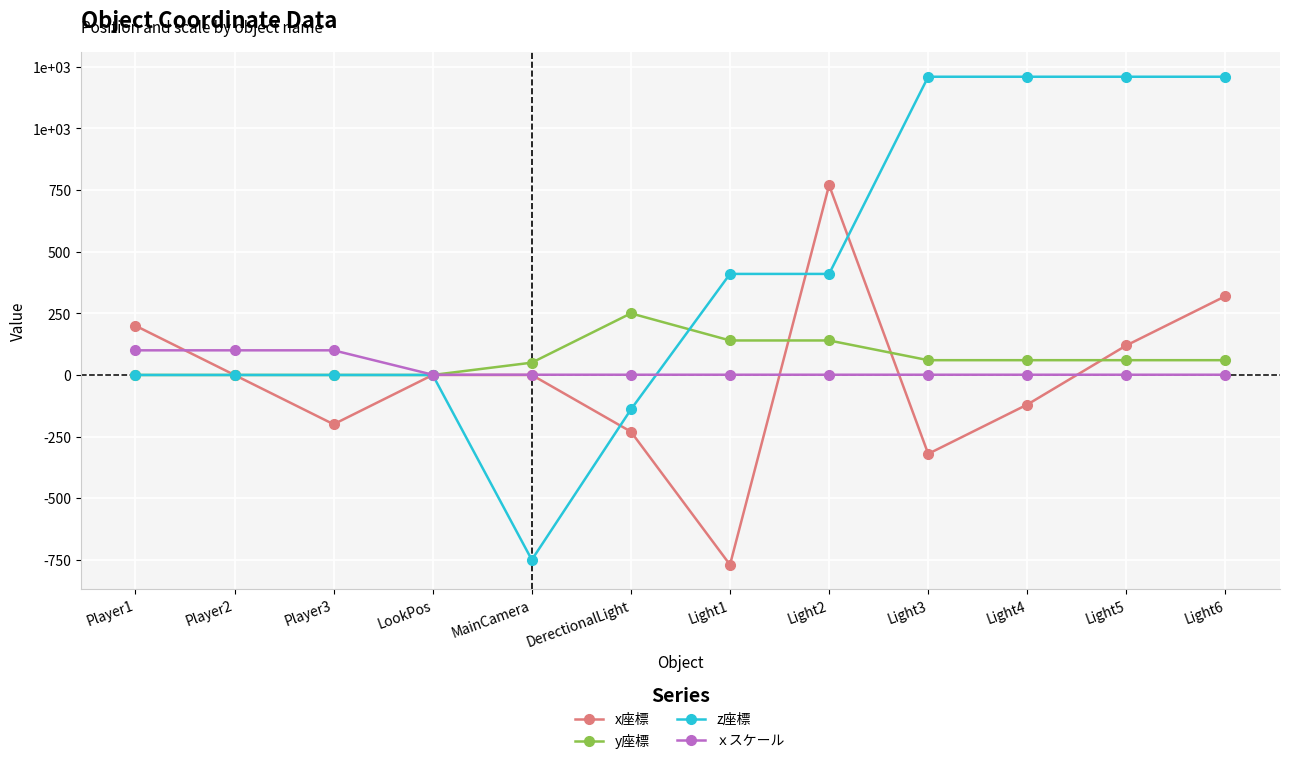

After their last crossing, which series has the higher values: x座標 or y座標?

x座標